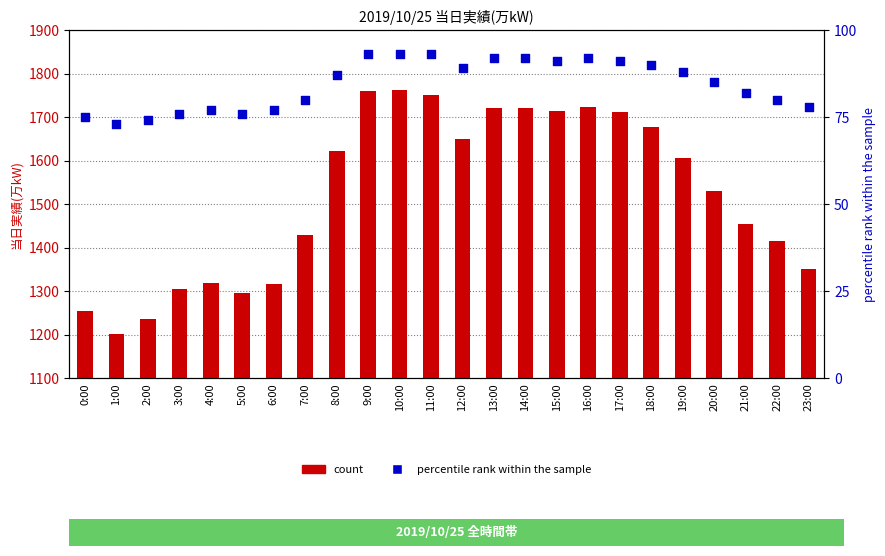

Which series has the largest total across all categories?

count